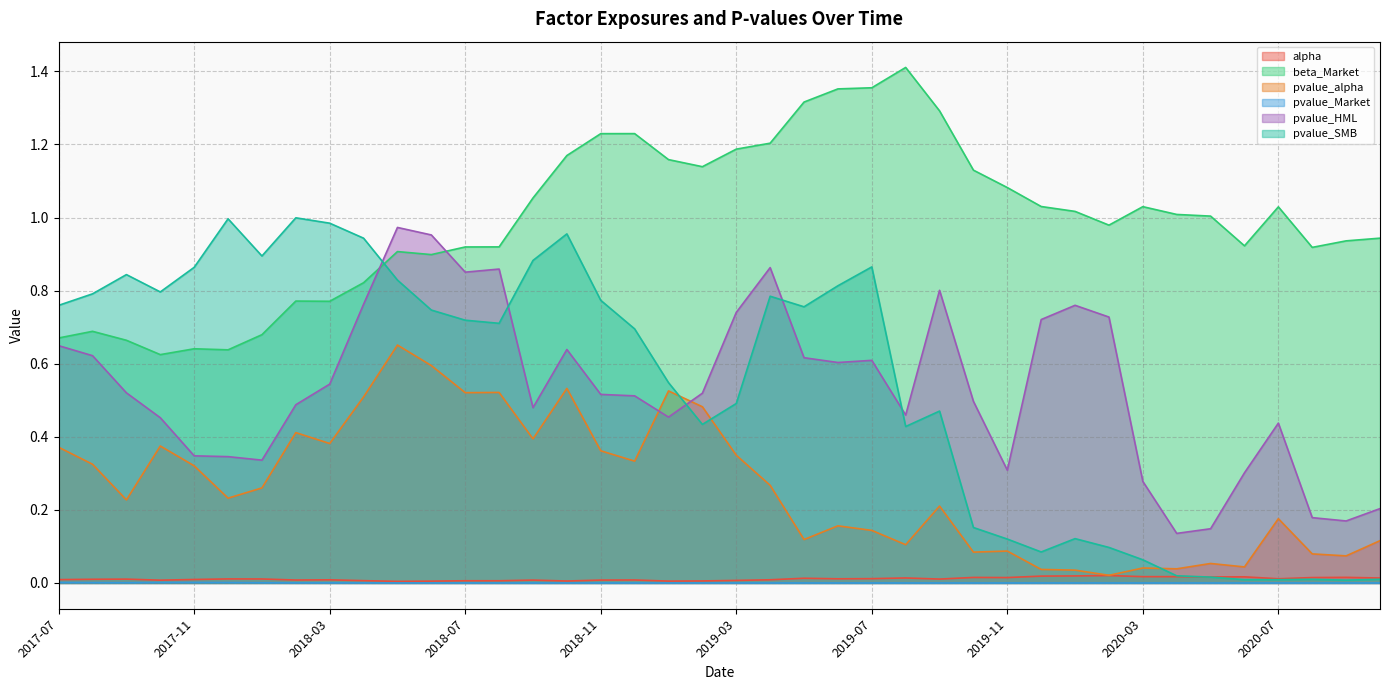

How many times do beta_Market and pvalue_HML cross each other?

2